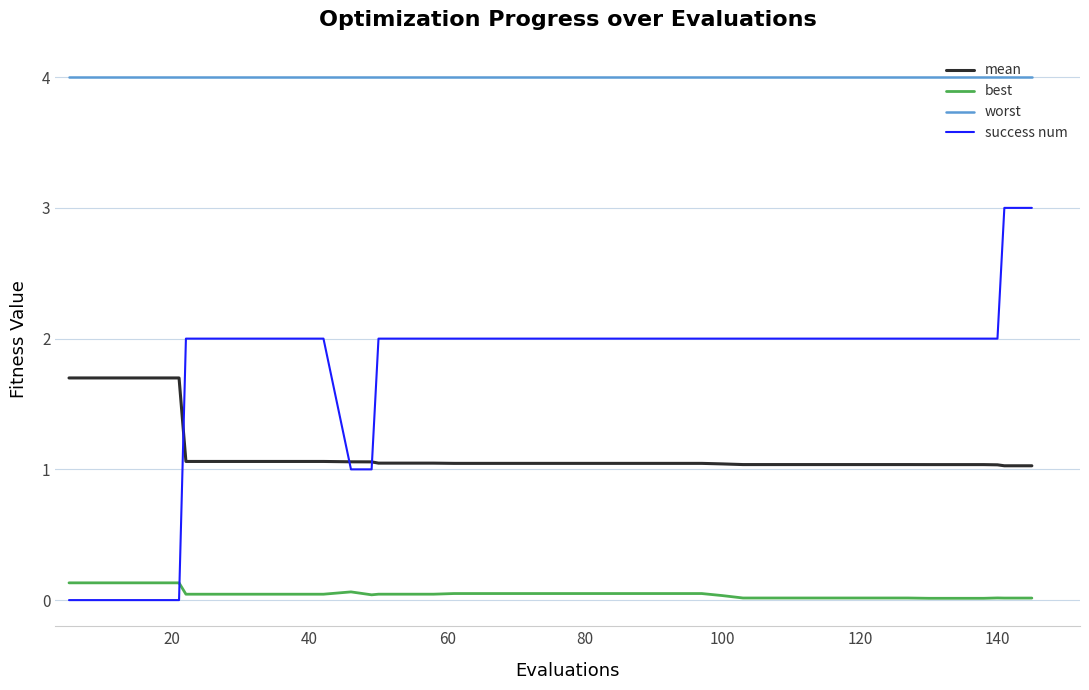

What is the greatest value displayed?

4.0